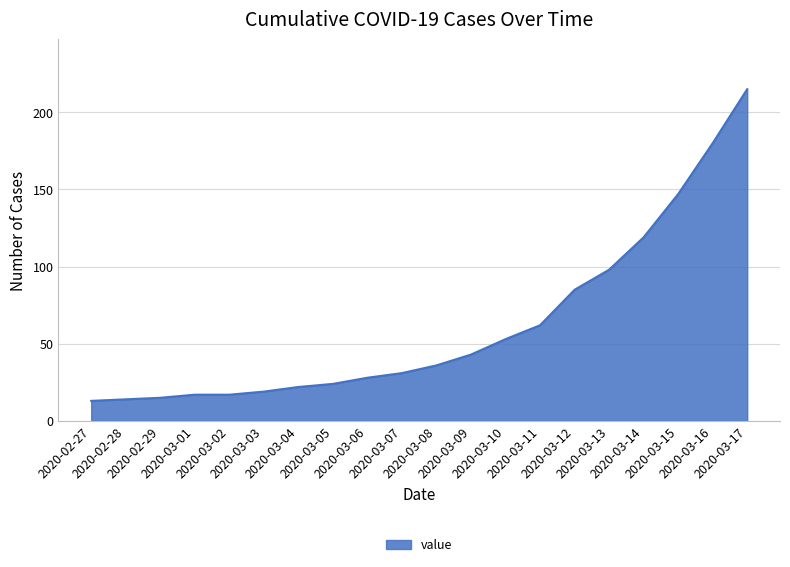

What is the smallest value displayed?

13